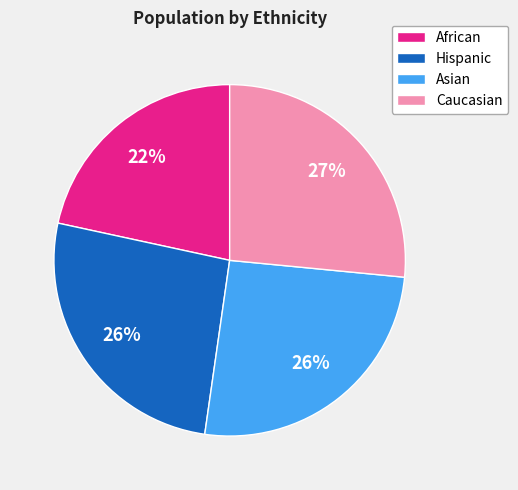

Do Caucasian and African together represent more than half of the pie?

No